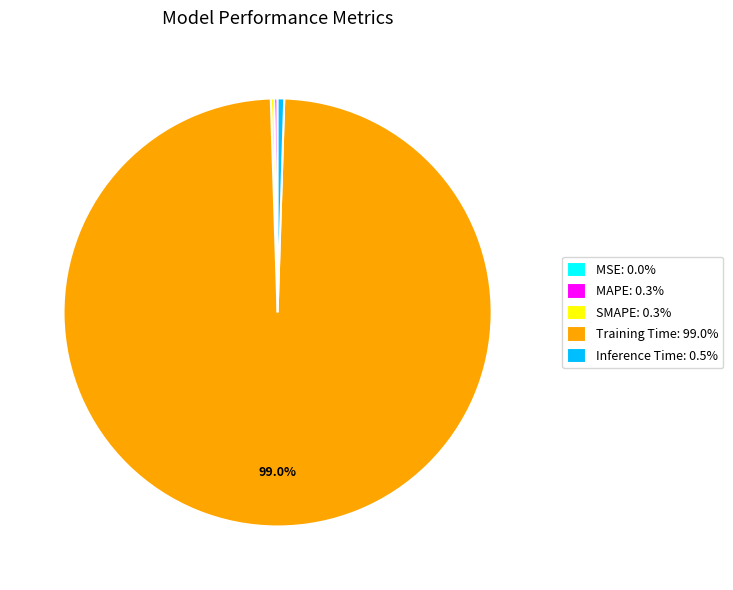

Does Inference Time: 0.5% account for over 50% of the chart?

No